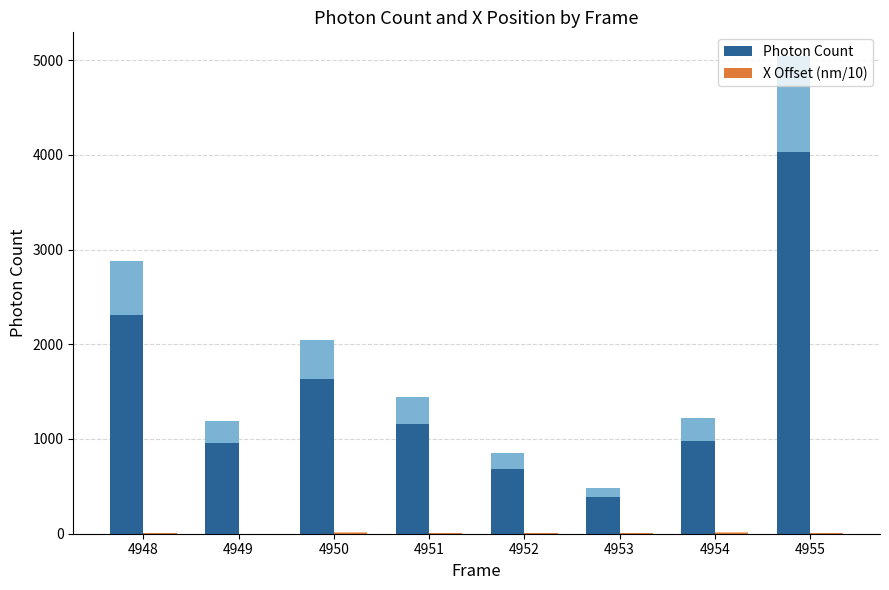

The value of X Offset (nm/10) at 4948 is 1.2. True or false?

False